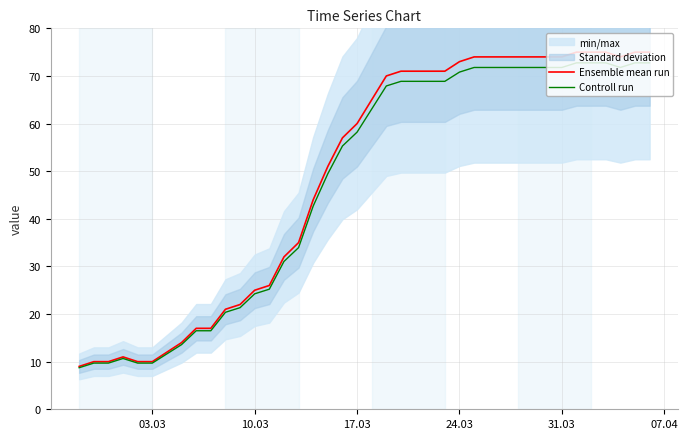

What is the maximum value for Controll run?

72.8